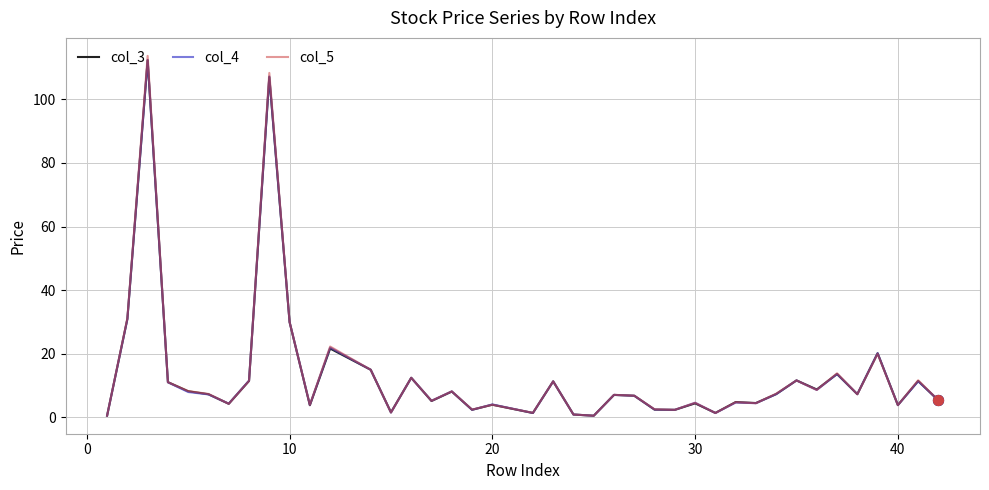

Which series has the widest spread of values?

col_5